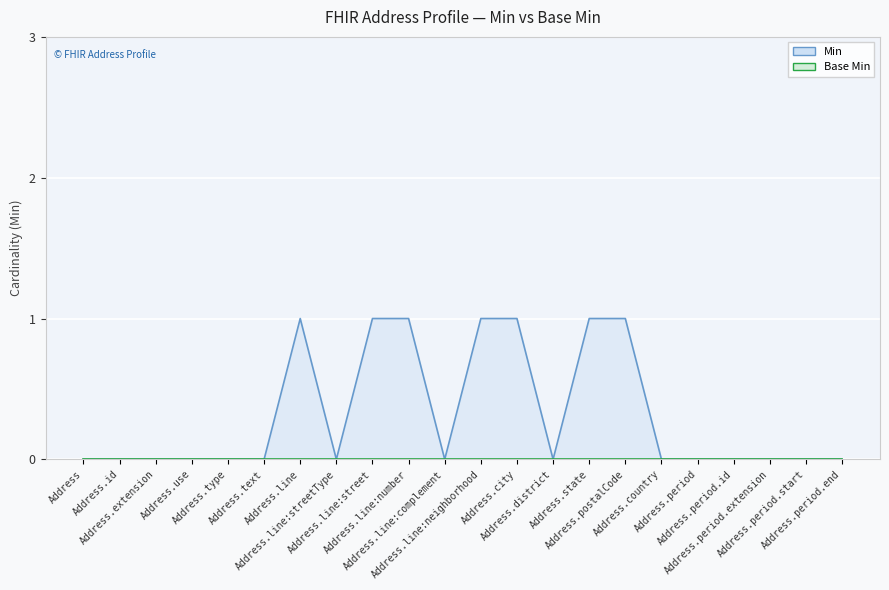

What is the difference between the values at Address.text and Address.line:neighborhood?

1